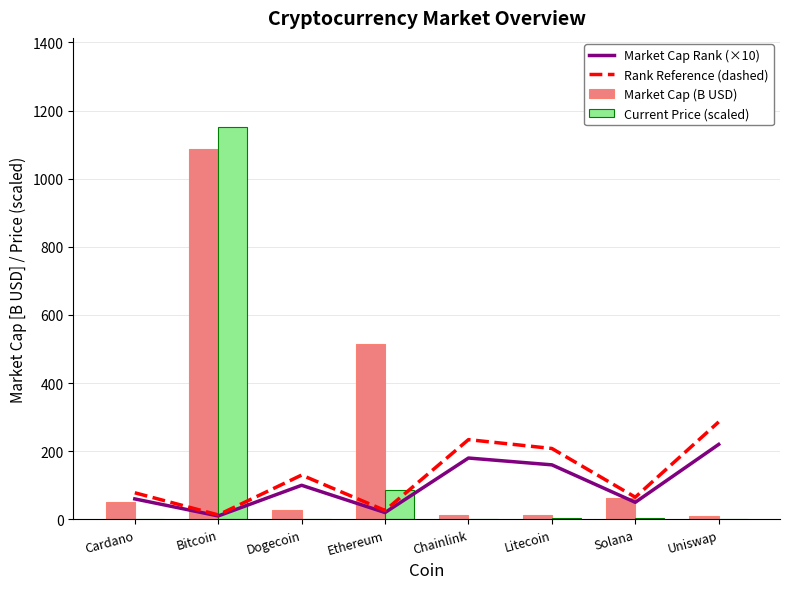

What is the average value of the Market Cap (B USD) series?

222.0